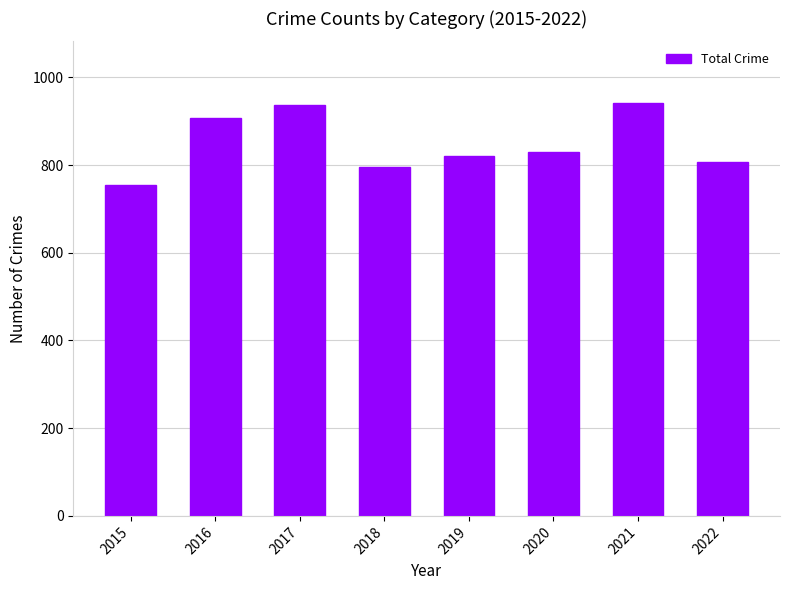

The chart shows a value of 1230 at 2020. True or false?

False